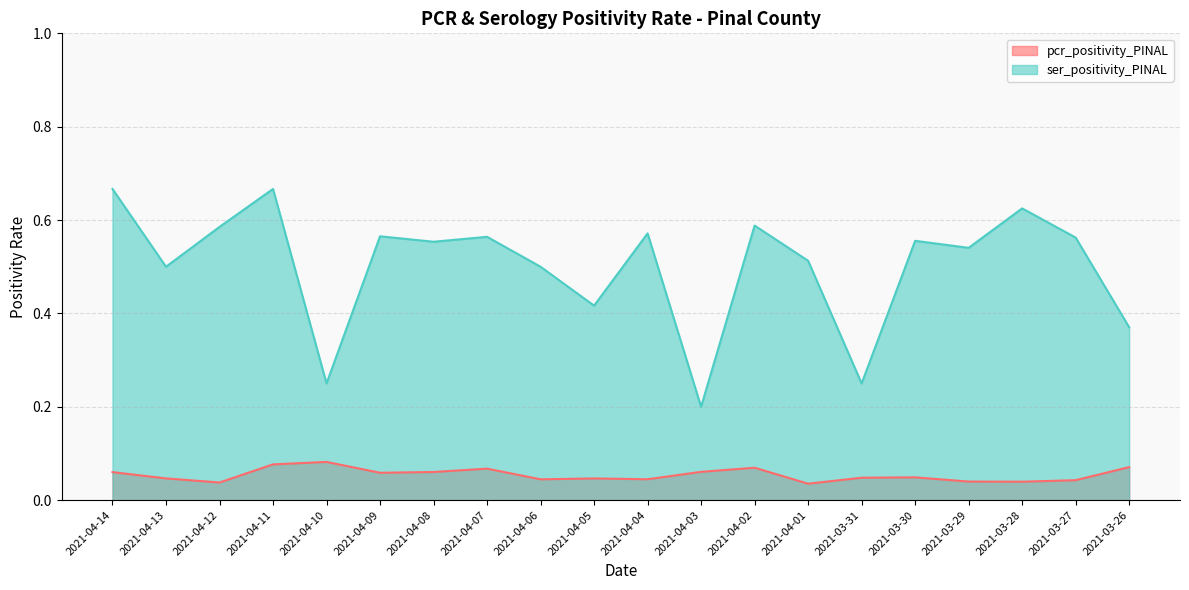

True or false: pcr_positivity_PINAL and ser_positivity_PINAL intersect in this chart.

False